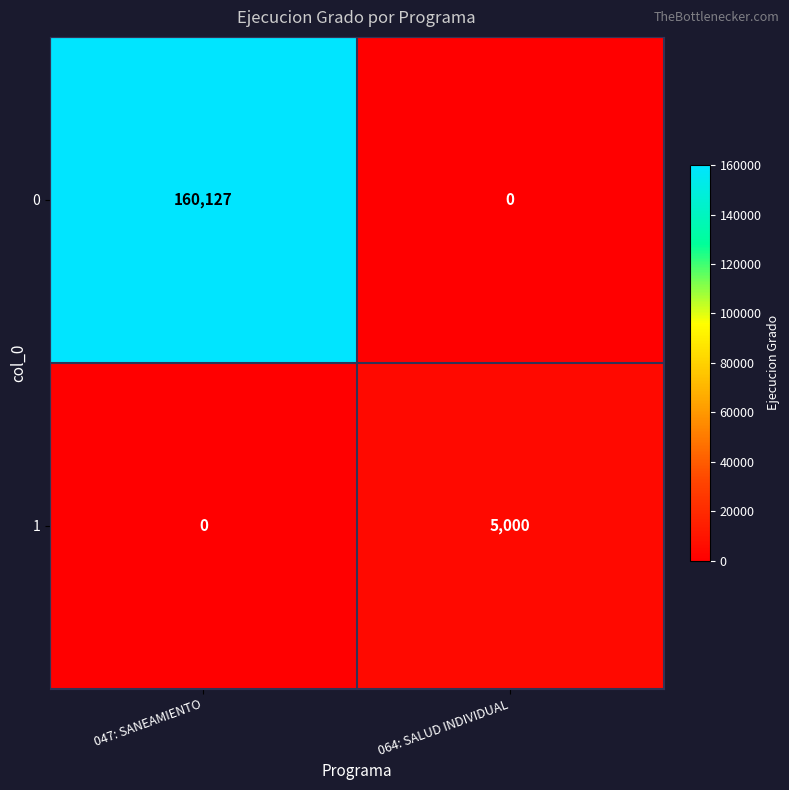

Reading left to right, transcribe all the data shown in this chart.

0: 047: SANEAMIENTO=160127	064: SALUD INDIVIDUAL=0
1: 047: SANEAMIENTO=0	064: SALUD INDIVIDUAL=5000